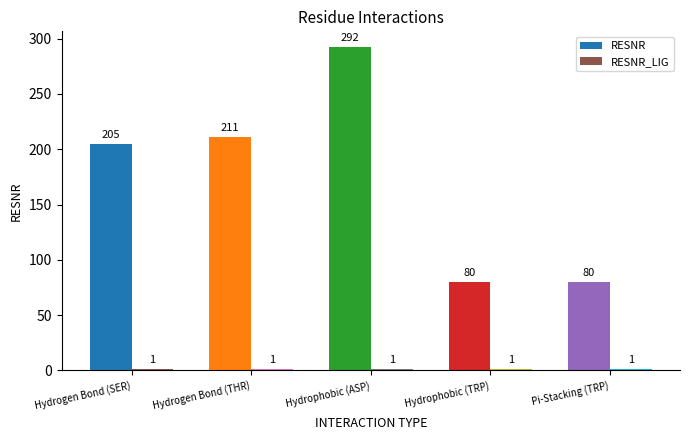

The RESNR series shows 51 at Pi-Stacking (TRP). True or false?

False